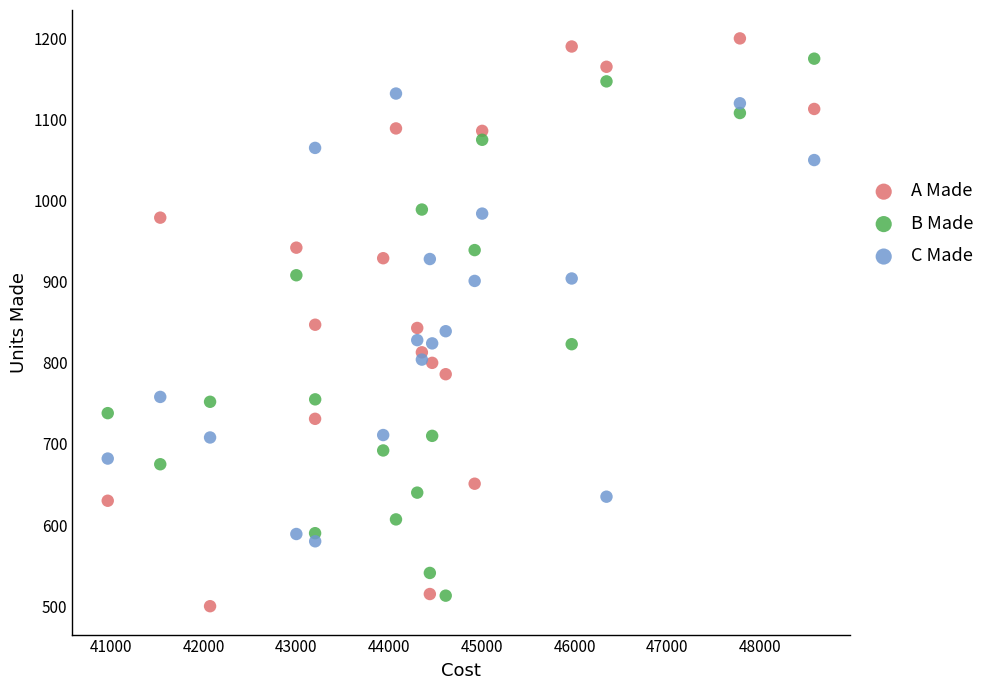

Which series reaches the maximum Y coordinate?

A Made